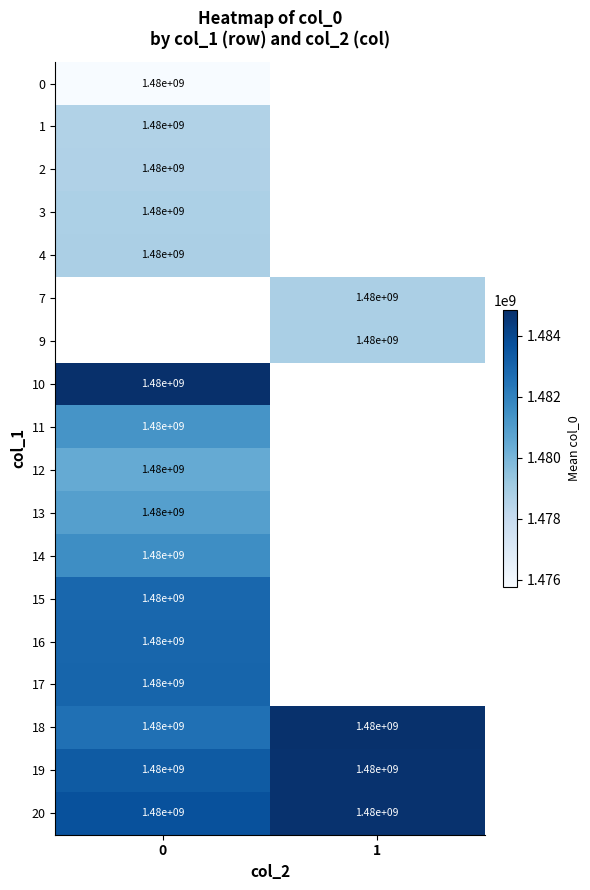

True or false: 16 has a value of 502049457.7 at 0.

False